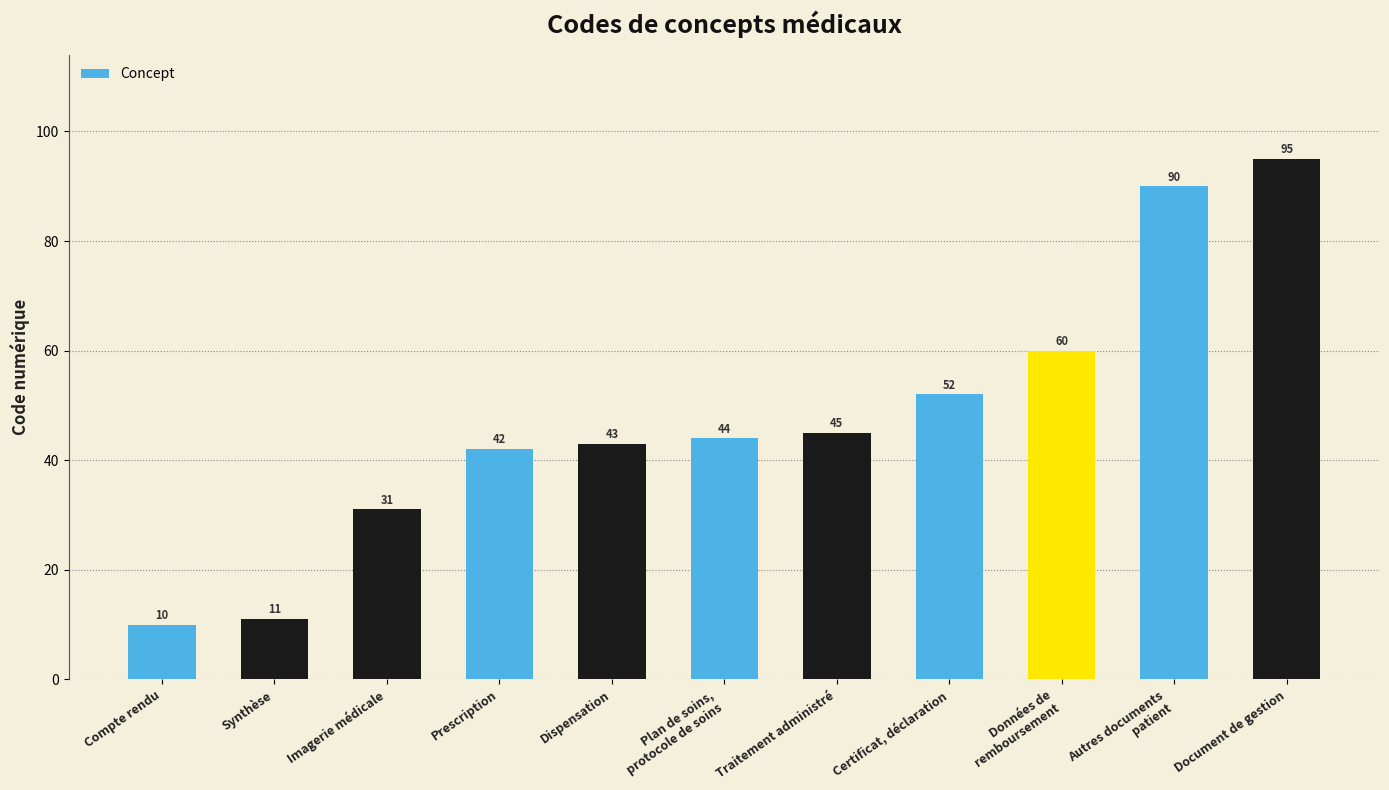

The chart shows a value of 61 at Plan de soins,
protocole de soins. True or false?

False